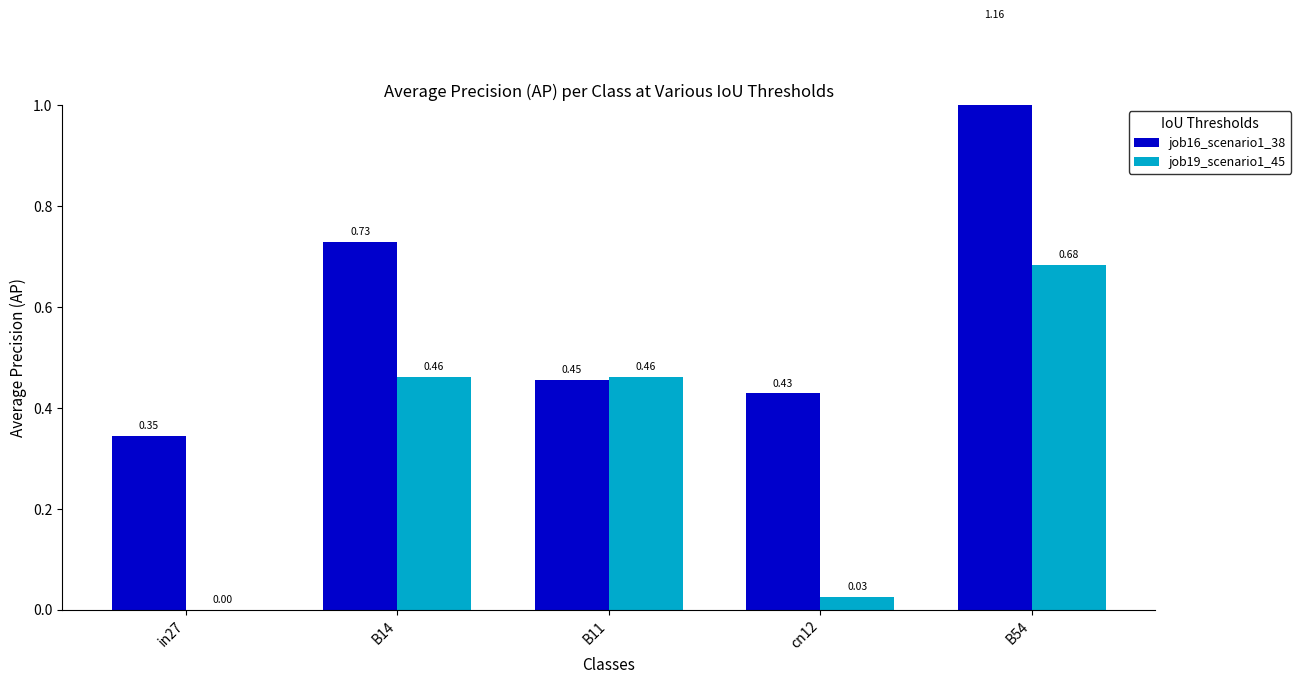

What is the label of the 3rd bar from the left?

B11